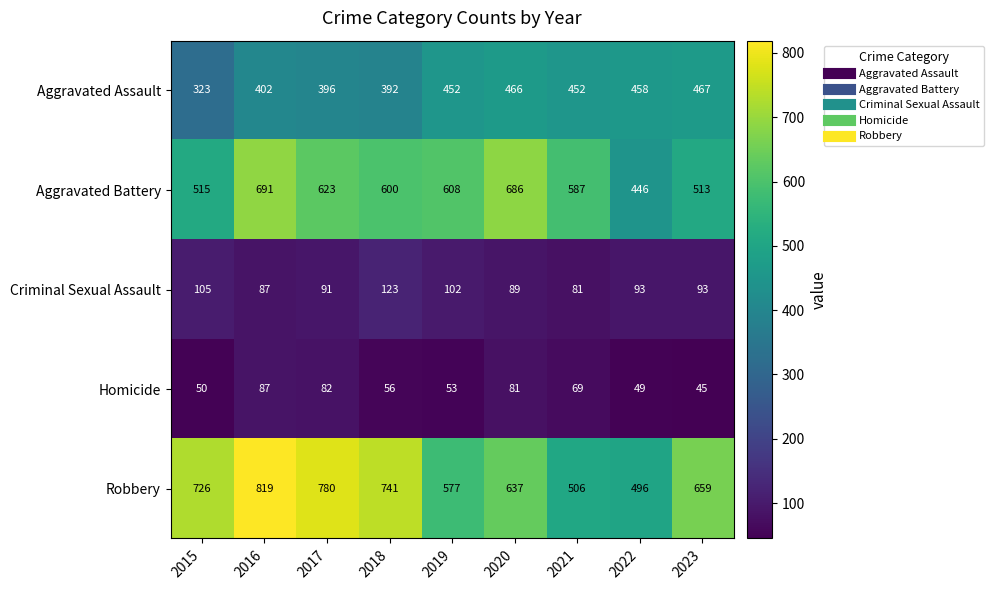

List the labels in order of Homicide value, smallest first.

2023, 2022, 2015, 2019, 2018, 2021, 2020, 2017, 2016